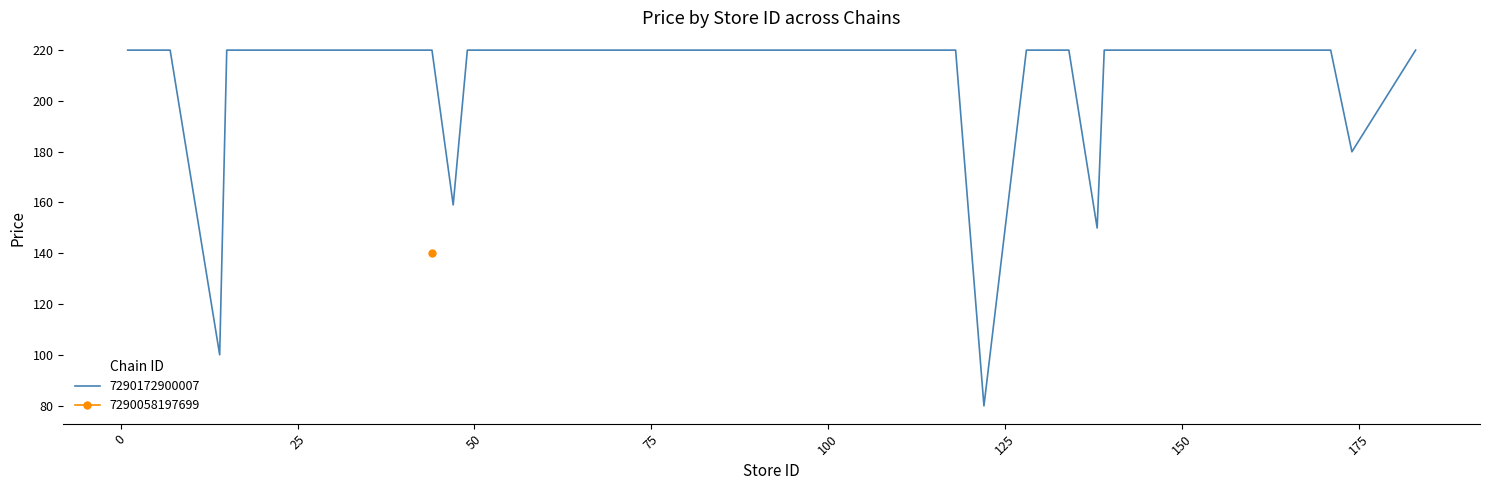

What is the value of the 20th point from the left?

219.9